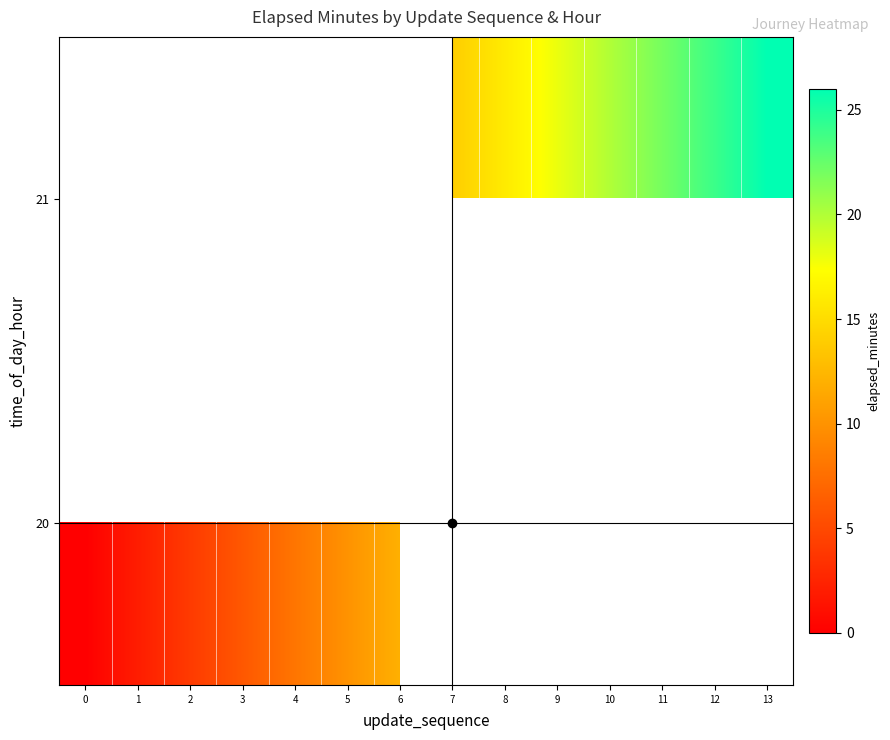

List the series in order of their peak value, lowest first.

row_0, row_1